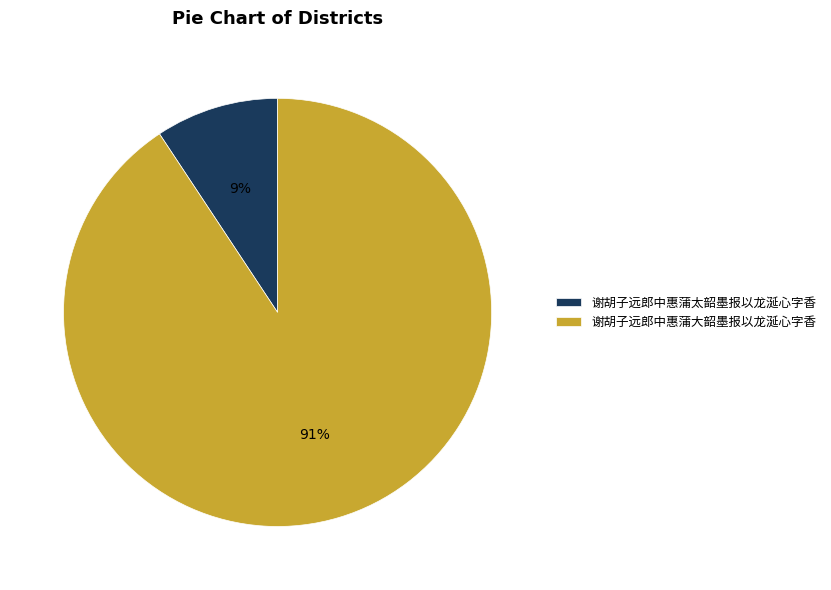

Rank the categories by value from lowest to highest.

谢胡子远郎中惠蒲太韶墨报以龙涎心字香, 谢胡子远郎中惠蒲大韶墨报以龙涎心字香